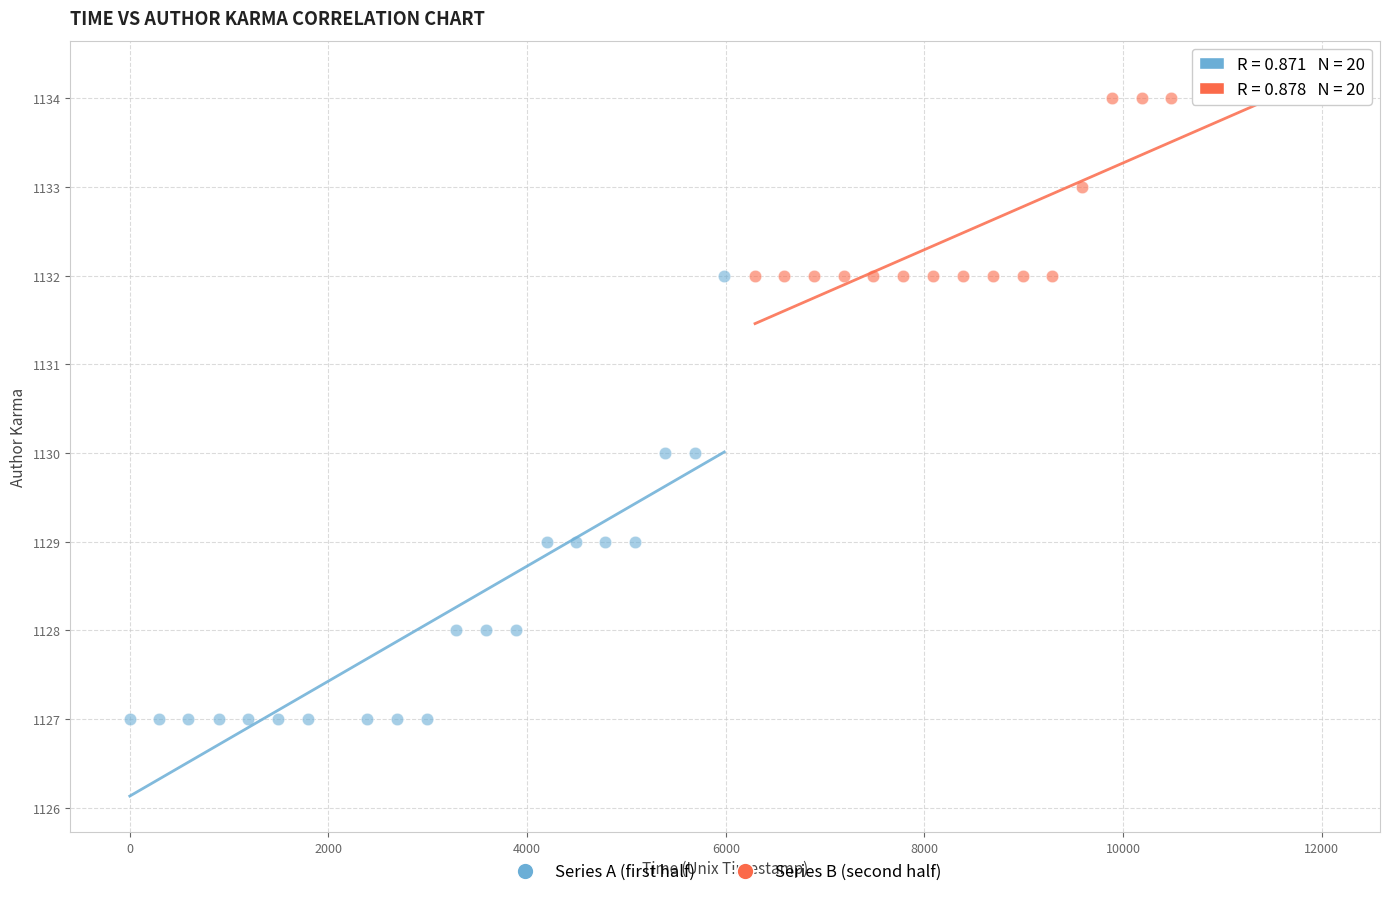

Which series contains the highest Y value?

Series B (second half)